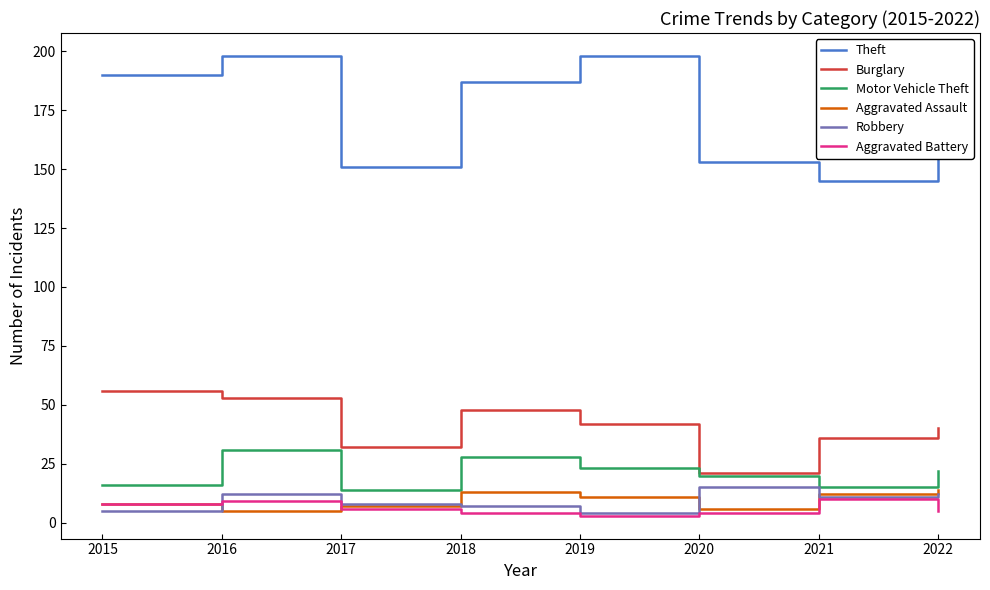

At which category is the sum across all series the highest?

2016